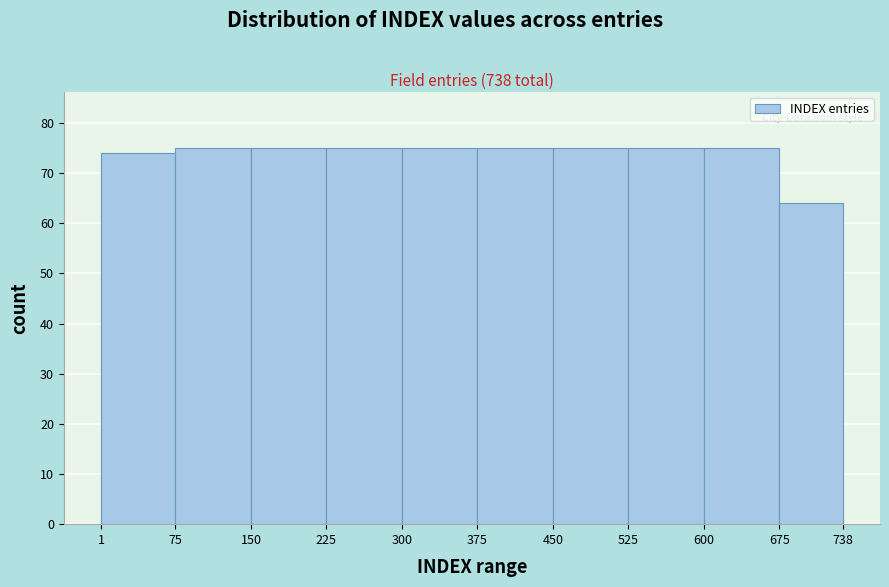

Reading left to right, list every bar in this chart as the range it spans on the x-axis followed by its height. The values are not printed on the chart, so give them approximately, as read against the axis.

1 to 75: 74
75 to 150: 75
150 to 225: 75
225 to 300: 75
300 to 375: 75
375 to 450: 75
450 to 525: 75
525 to 600: 75
600 to 675: 75
675 to 738: 64